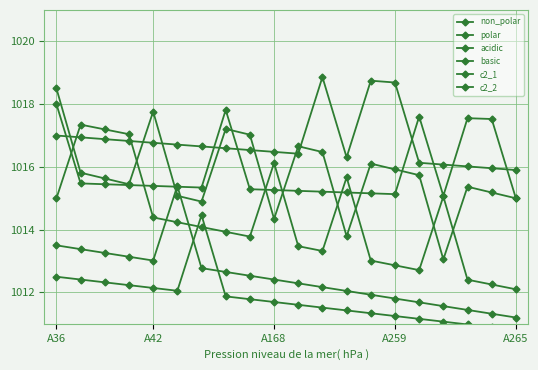

How many lines are shown in the chart?

6